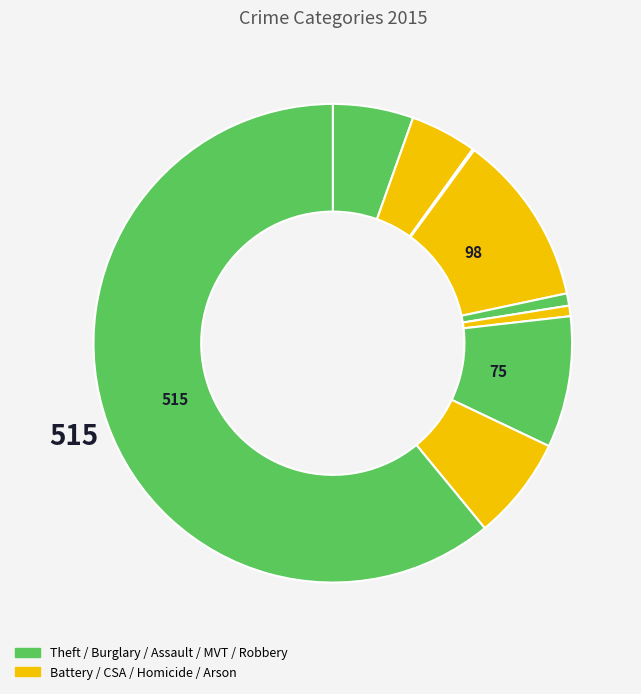

Which category has the biggest portion of the pie?

Theft